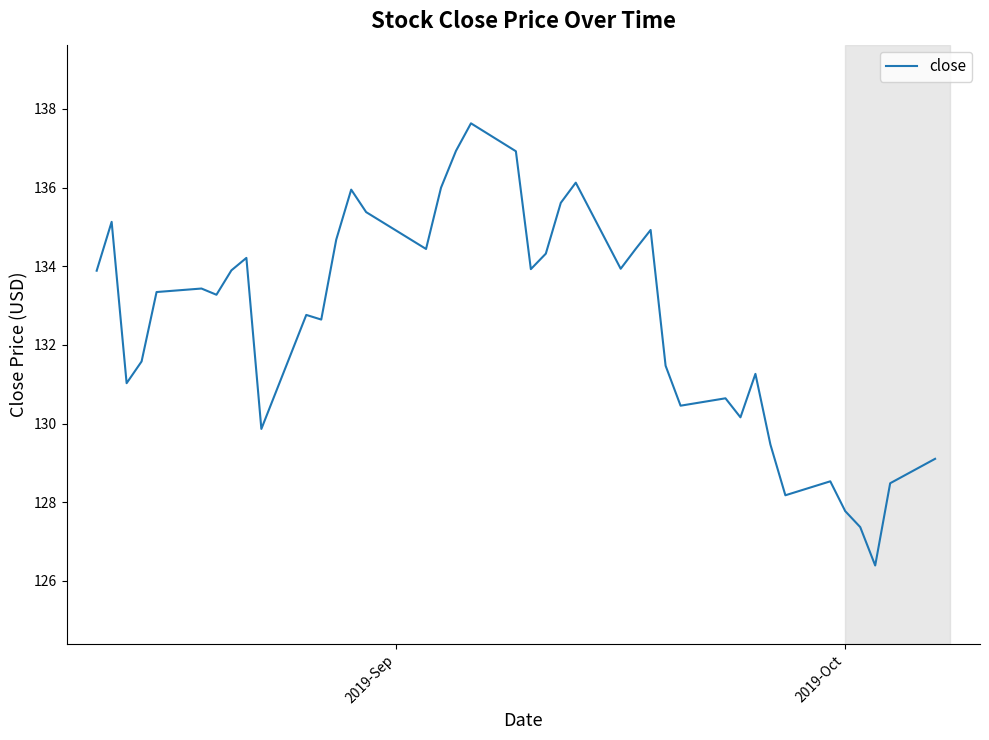

True or false: there are more than 2 points higher than both neighbors.

True